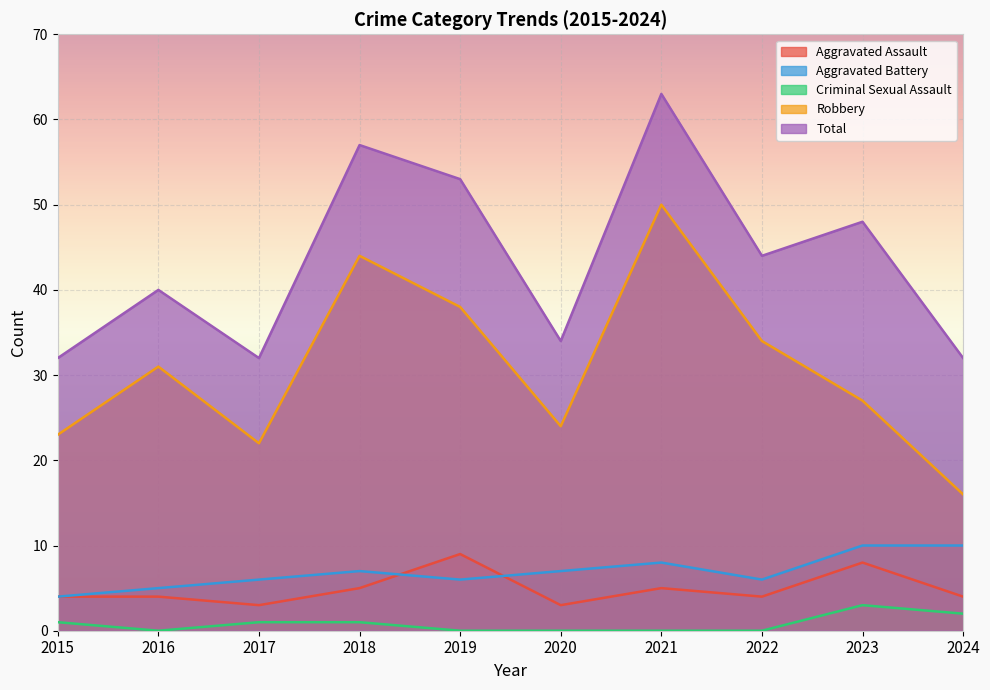

Is the value of Total at 2023 greater than the value of Robbery at 2018?

Yes